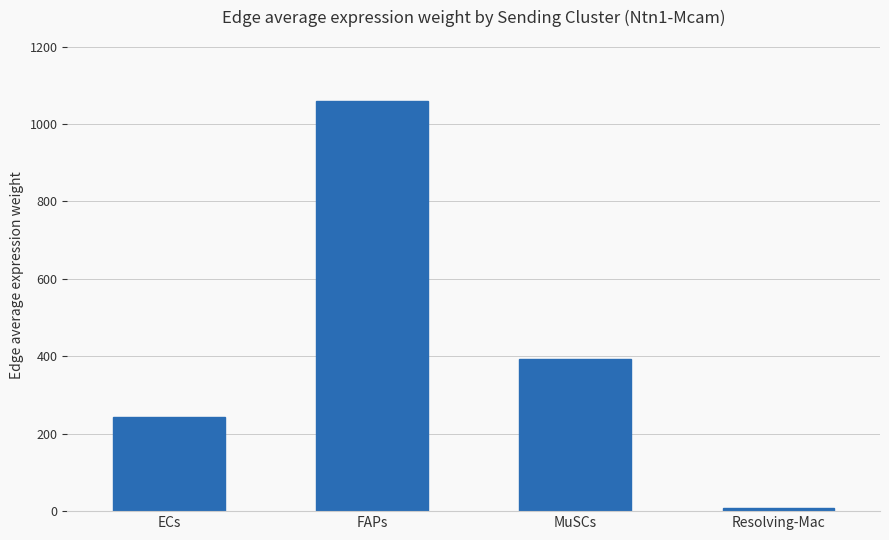

What is the sum of all values?

1703.9